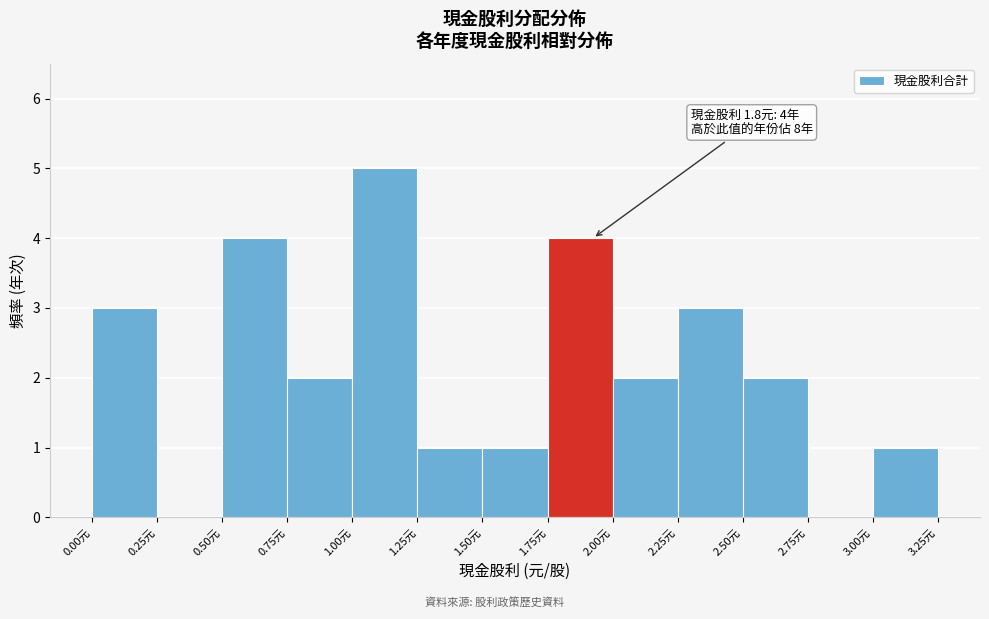

Which range on the x-axis has the tallest bar?

1.00 to 1.25